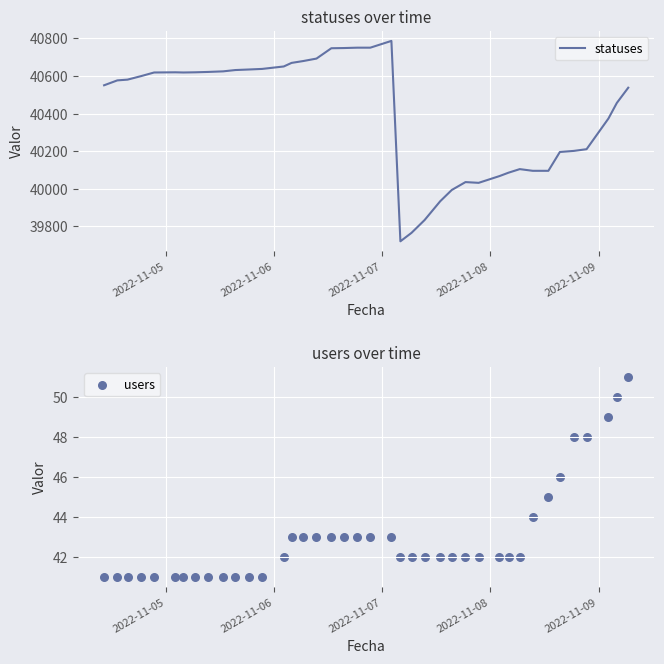

What is the lowest value of the statuses series?

39721